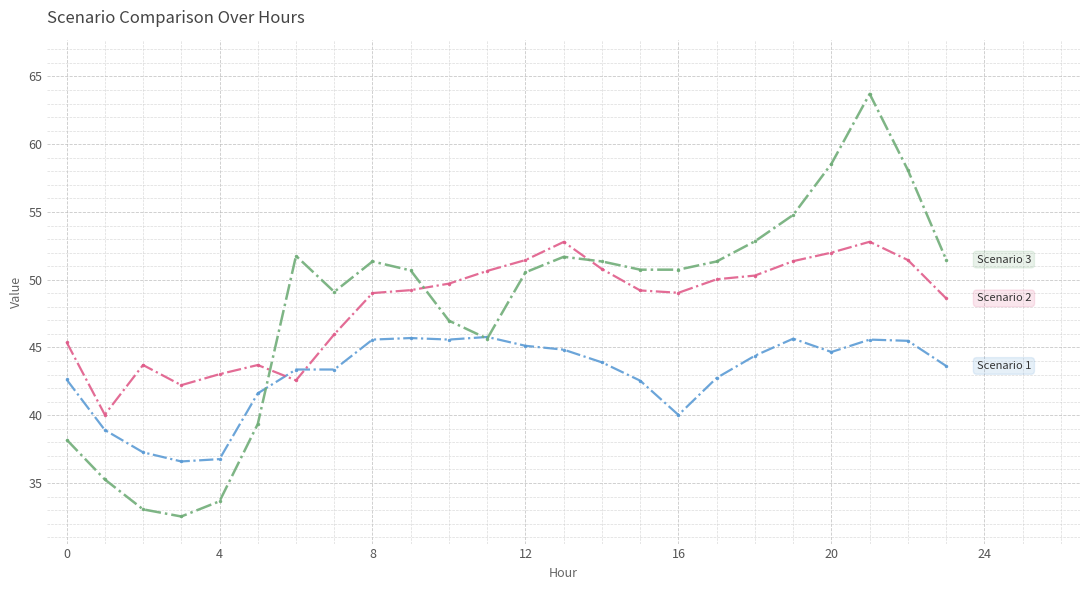

What is the smallest value displayed?

32.5